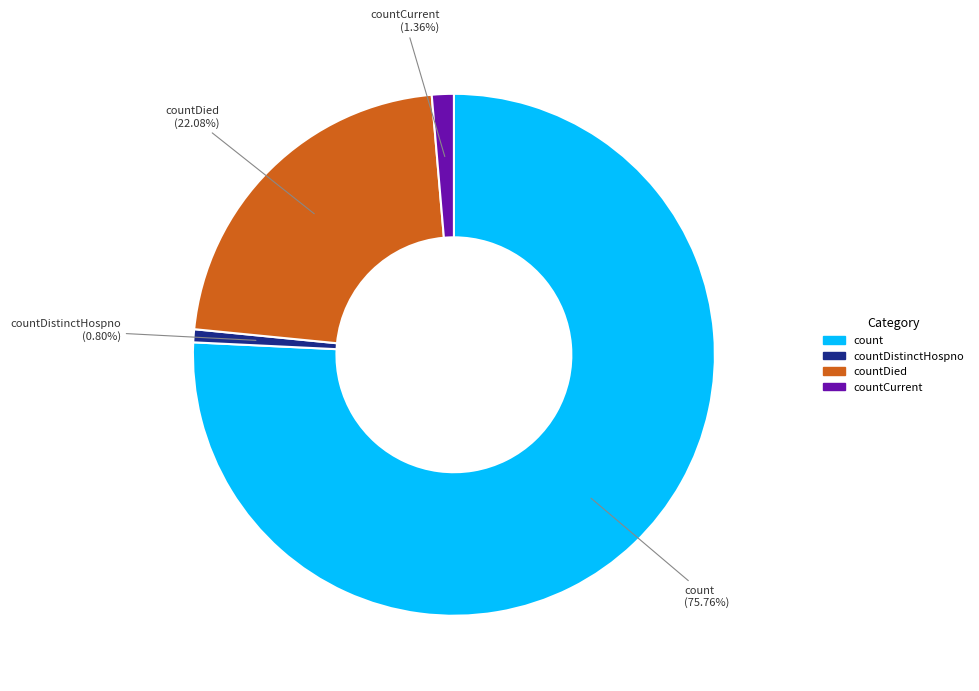

Count the number of slices in the pie.

4